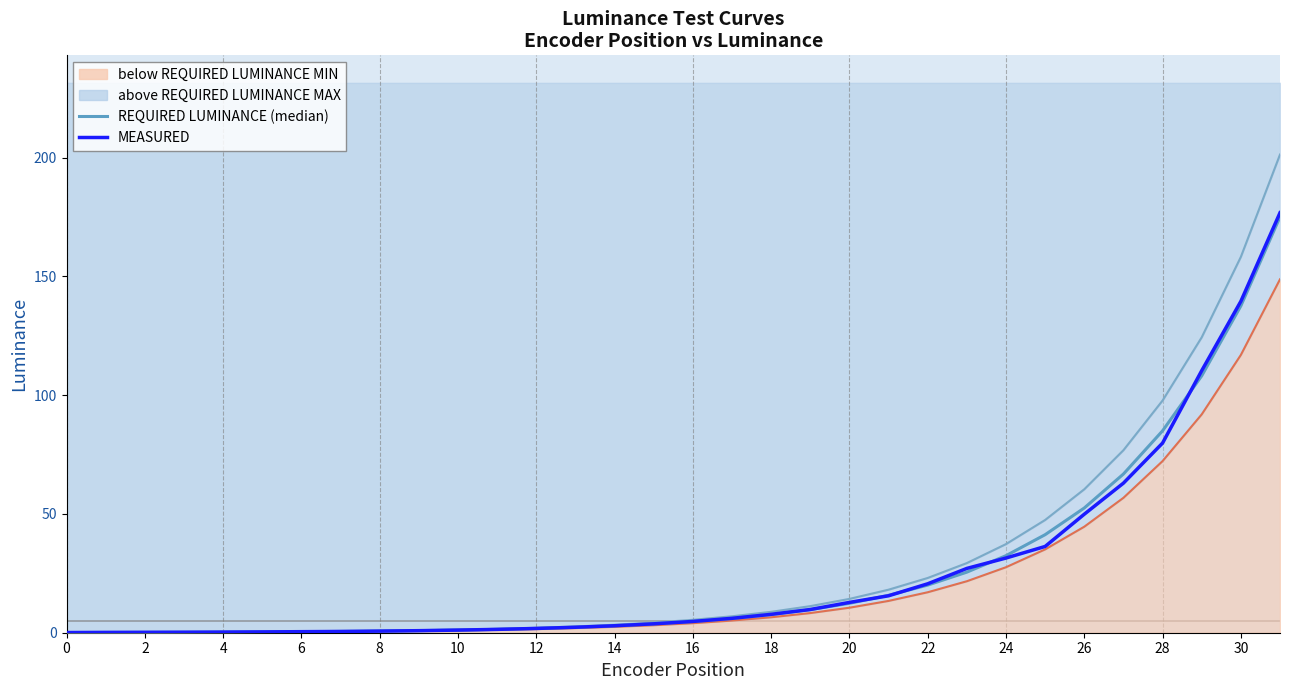

True or false: REQUIRED LUMINANCE MAX and REQUIRED LUMINANCE MIN cross at least once.

False